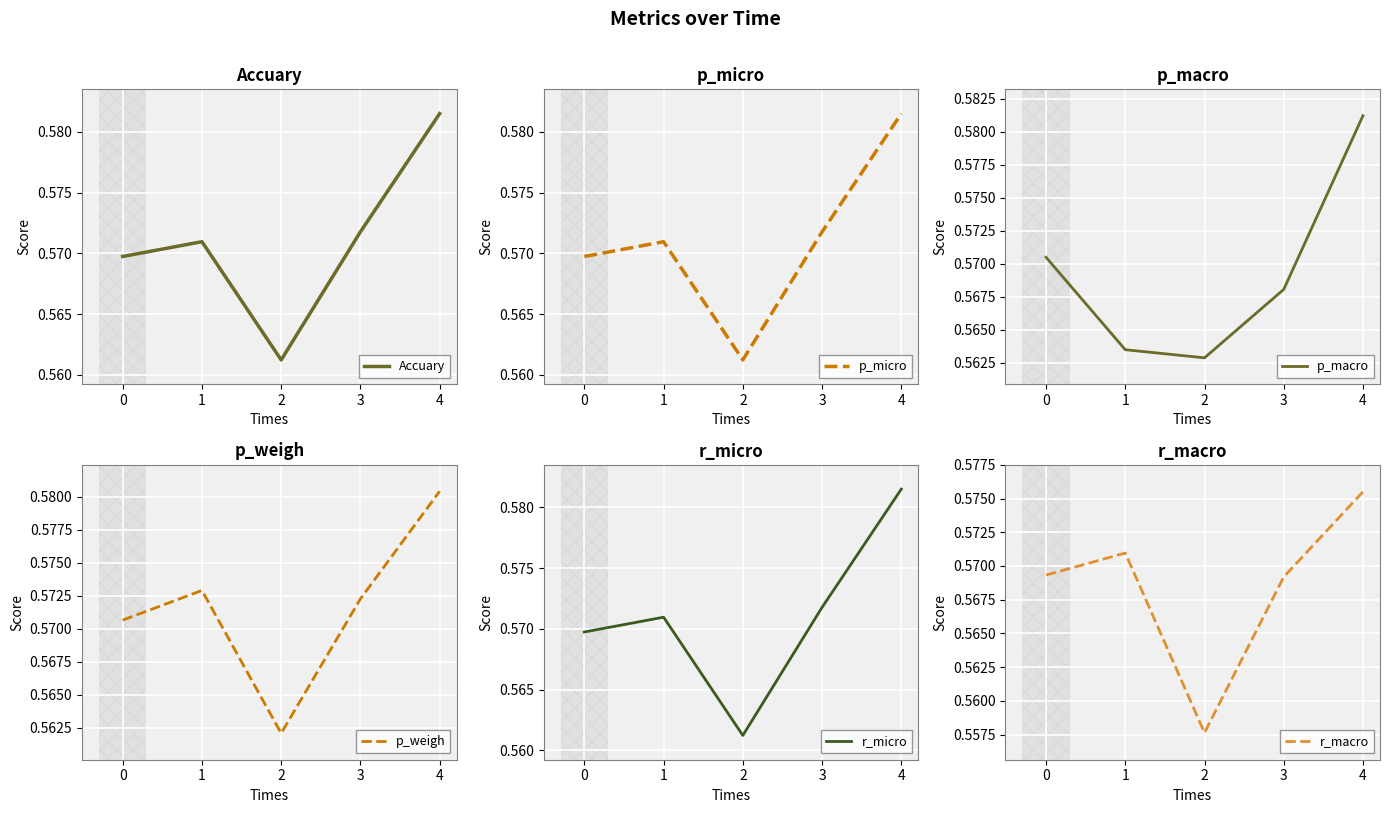

What is the sum of all r_macro values?

2.8